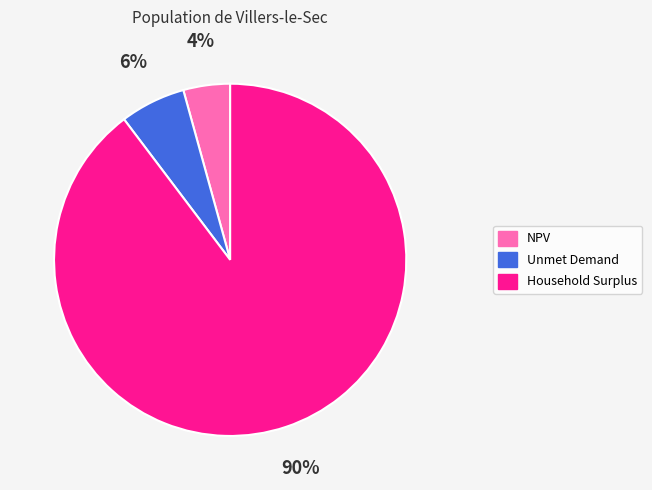

Which category has the biggest portion of the pie?

Household Surplus